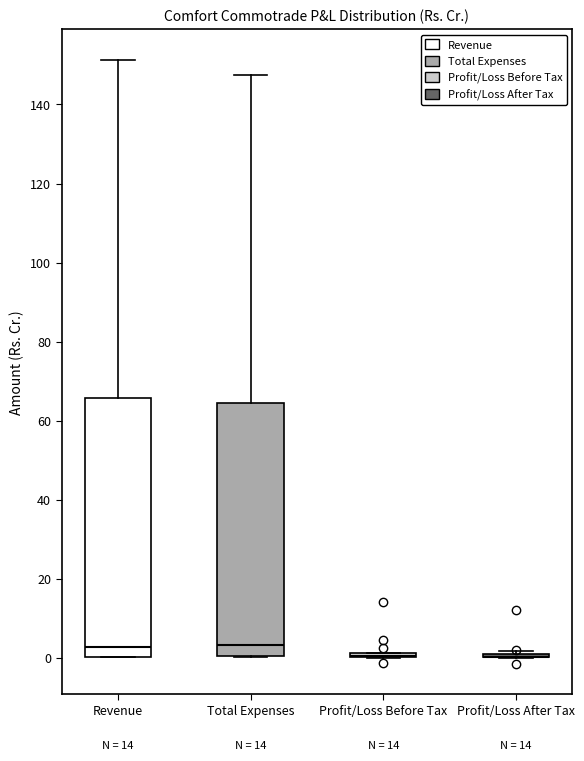

Where does the median line of the box for Revenue sit on the y-axis? The values are not printed on the chart, so give them approximately, as read against the axis.

2